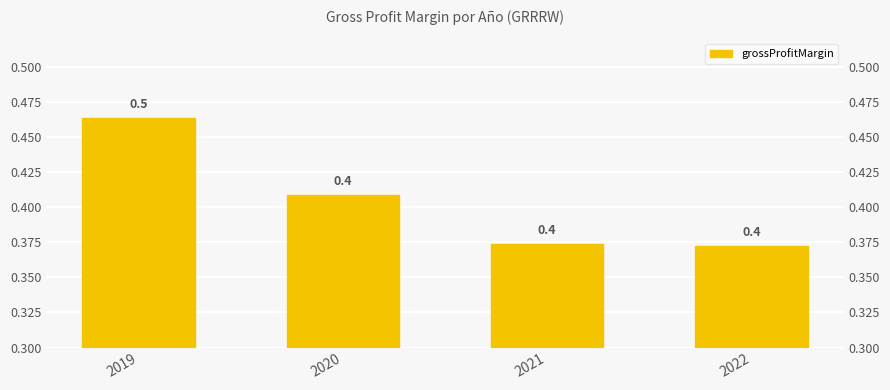

Reading right to left, what are all the values shown in this chart?

2022=0.4	2021=0.4	2020=0.4	2019=0.5